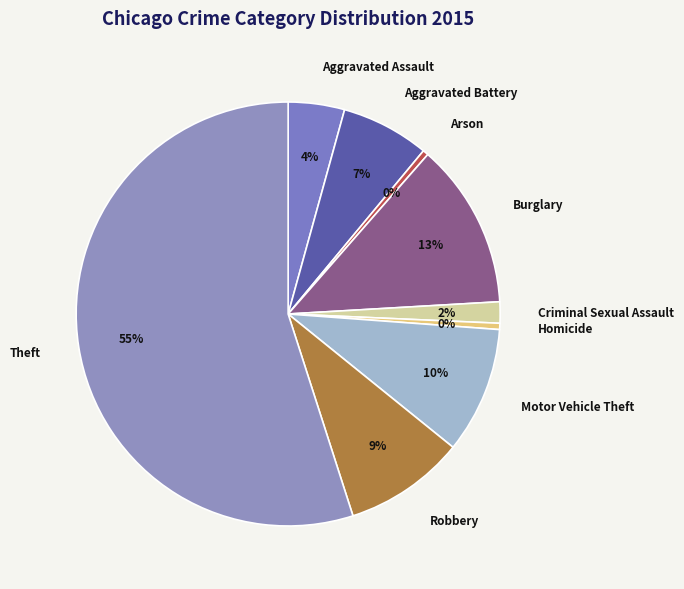

Is there a majority slice in this chart?

Yes